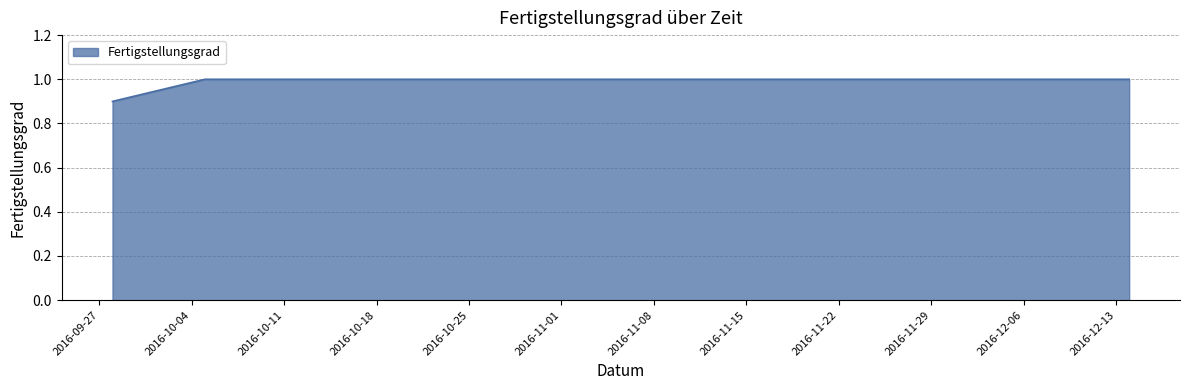

Does the chart display data point markers on the line(s)?

No